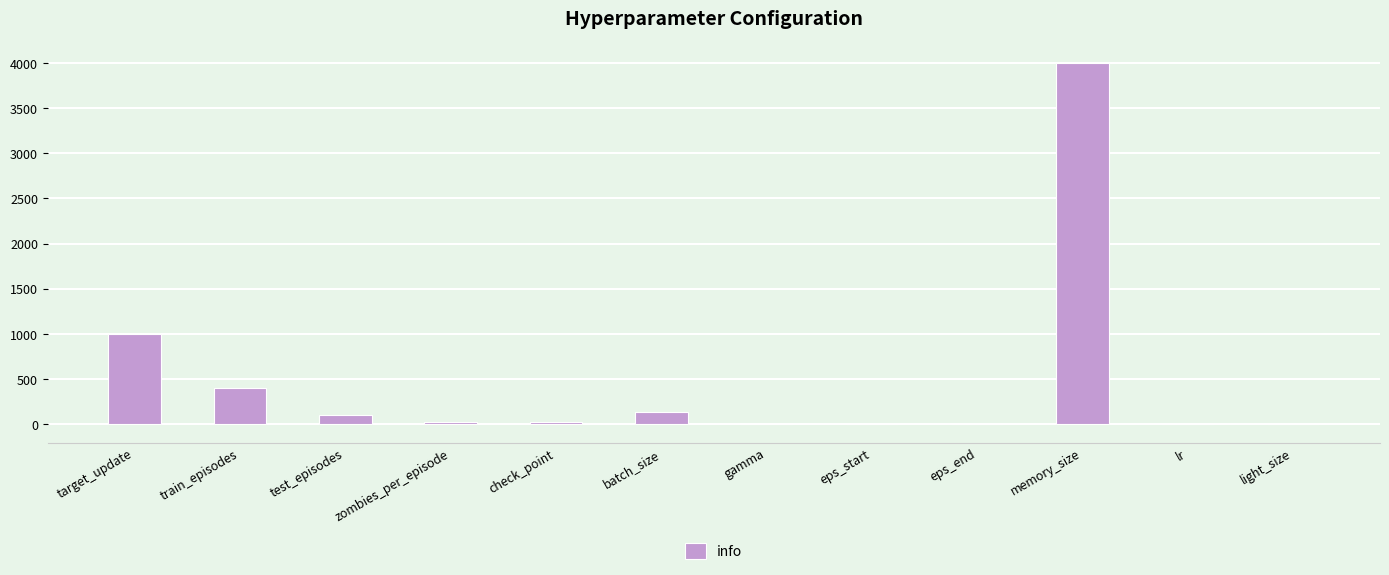

Where is the data nearest to the value 1997?

target_update